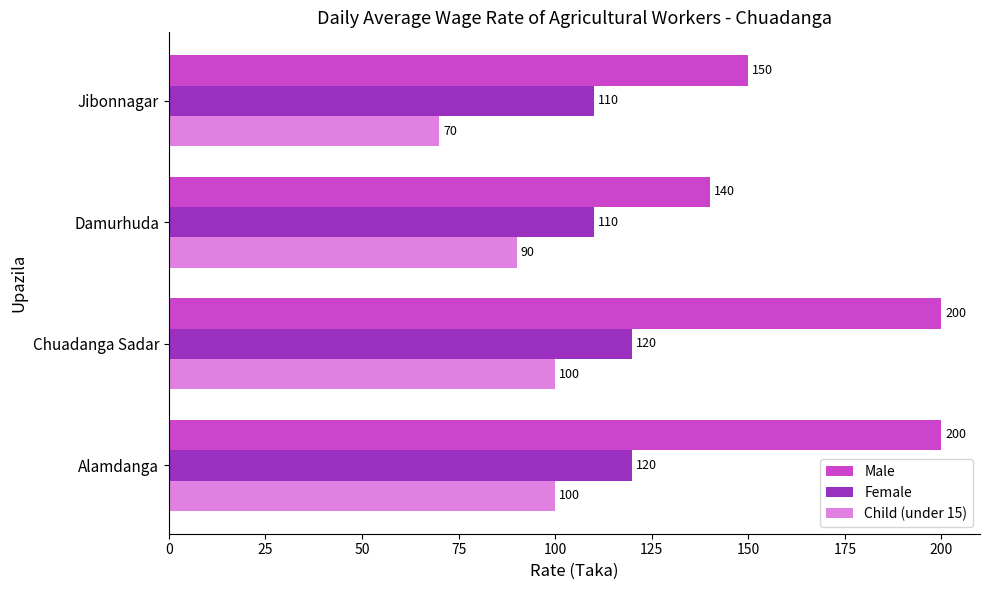

Which series has the largest range (max minus min)?

Male